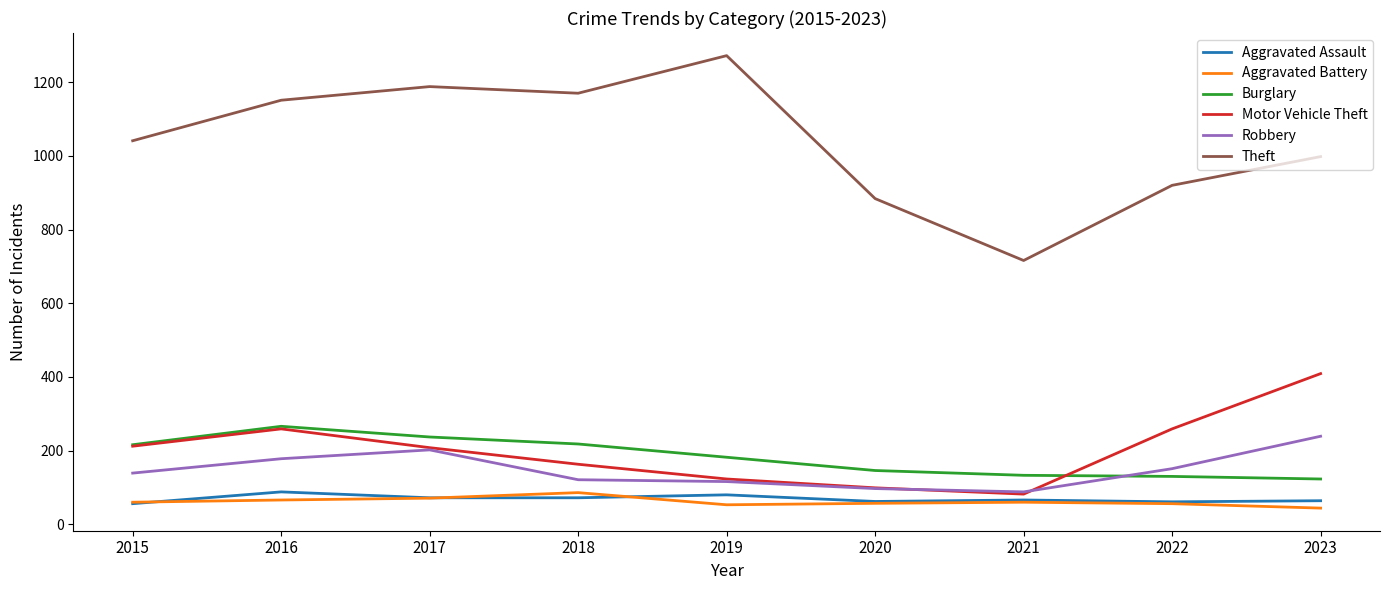

Which series has the largest range (max minus min)?

Theft